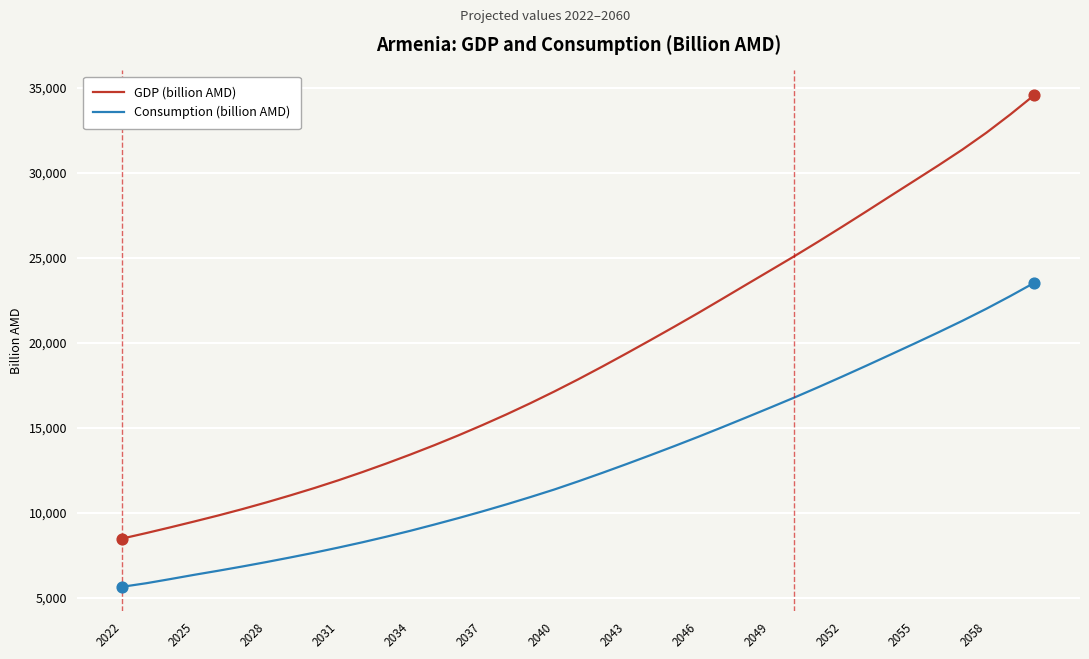

True or false: GDP (billion AMD) and Consumption (billion AMD) intersect in this chart.

False